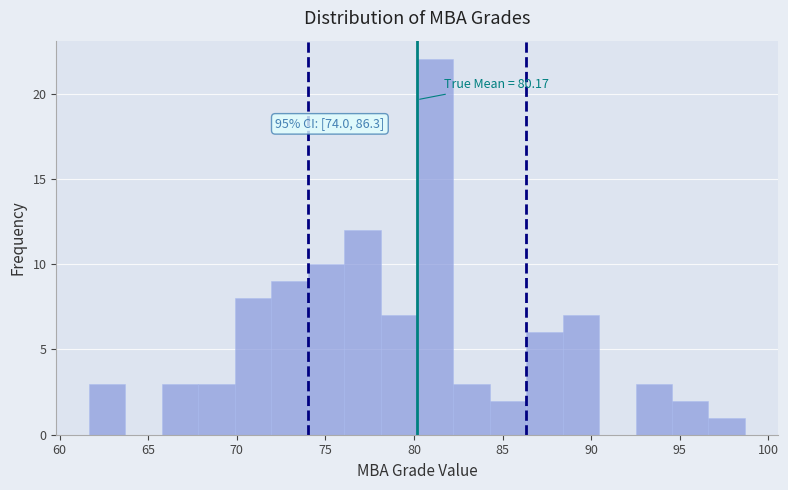

Which range on the x-axis has the tallest bar?

80.0 to 82.0